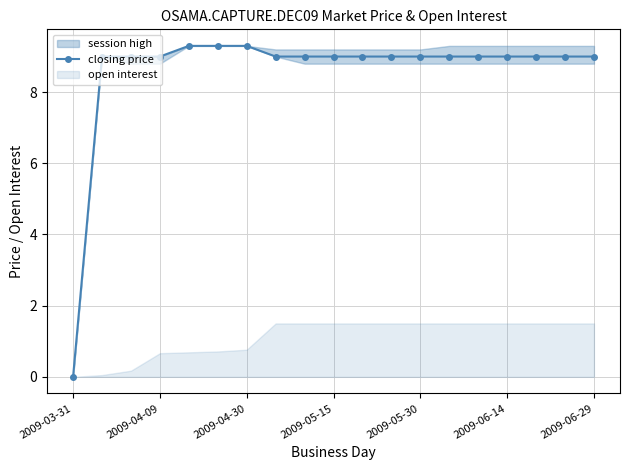

True or false: closing price has a value of 9.3 at 2009-04-30.

True